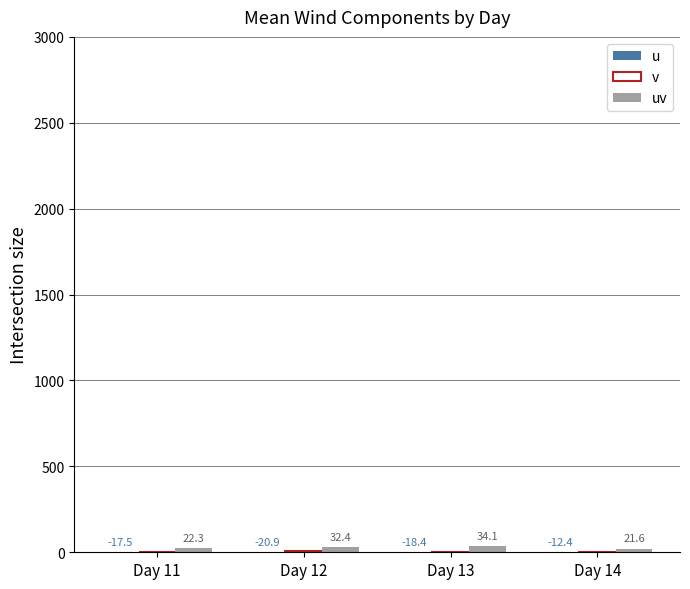

Reading right to left, list all the values displayed in this chart.

u: Day 14=-12.4	Day 13=-18.4	Day 12=-20.9	Day 11=-17.5
v: Day 14=-16.7	Day 13=-20.3	Day 12=5.1	Day 11=0.8
uv: Day 14=21.6	Day 13=34.1	Day 12=32.4	Day 11=22.3